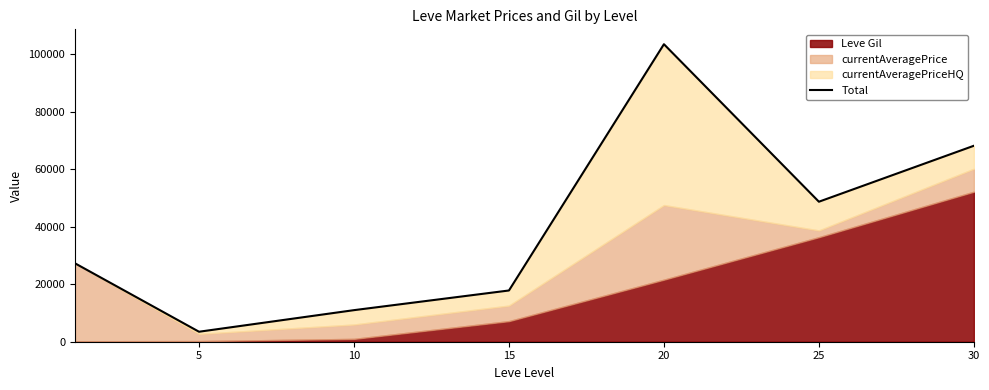

Reading left to right, list all the values displayed in this chart.

27288.0	3477.0	10990.0	17836.1	103564.0	48735.7	68216.0